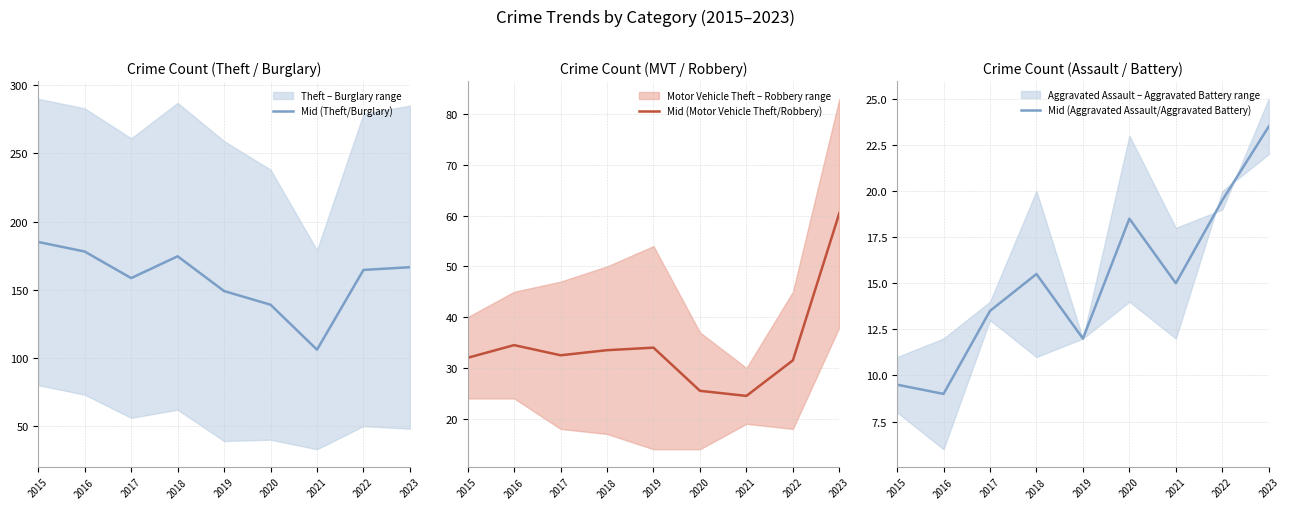

Reading left to right, list all the values displayed in this chart.

Mid (Theft/Burglary): 185.0	178.0	158.5	174.5	149.0	139.0	106.0	164.5	166.5
Mid (Motor Vehicle Theft/Robbery): 32.0	34.5	32.5	33.5	34.0	25.5	24.5	31.5	60.5
Mid (Aggravated Assault/Aggravated Battery): 9.5	9.0	13.5	15.5	12.0	18.5	15.0	19.5	23.5